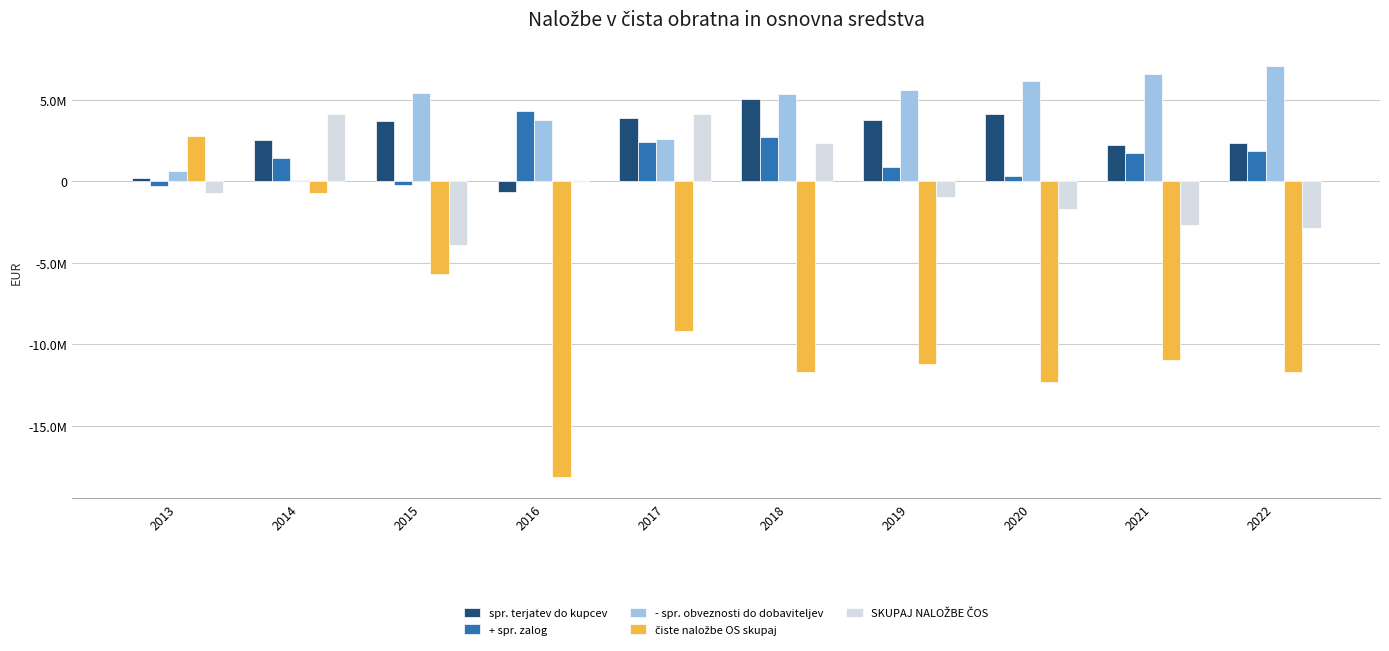

Where is - spr. obveznosti do dobaviteljev nearest to the value 3538004?

2016